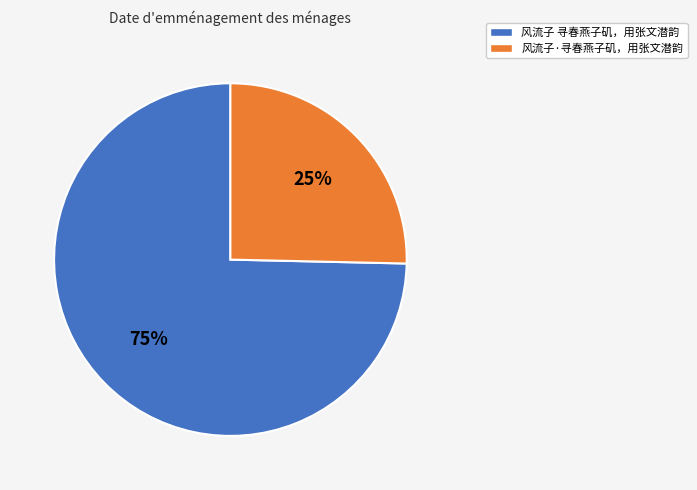

To the nearest percent, what is the combined percentage of 风流子·寻春燕子矶，用张文潜韵 and 风流子 寻春燕子矶，用张文潜韵?

100%